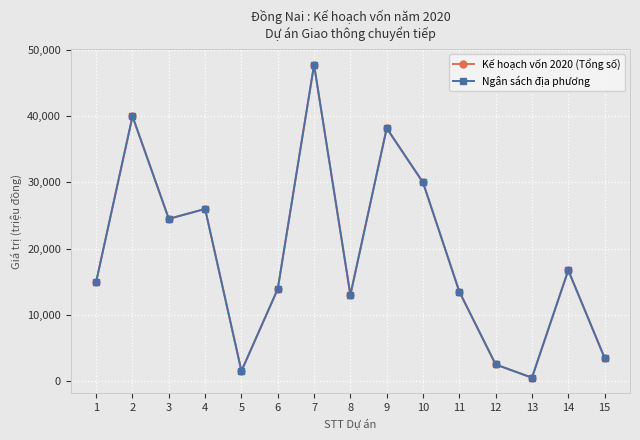

Is this an area chart (filled region under the line)?

No